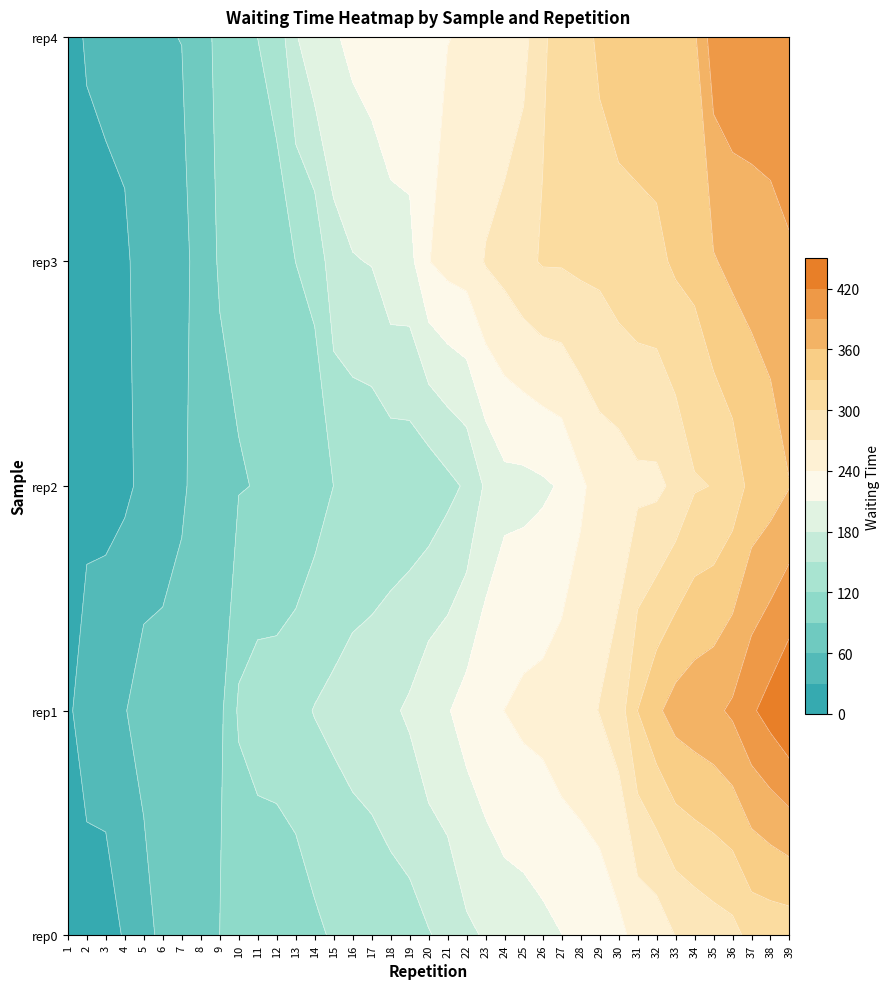

What is the sum of all rep0 values?

6278.7